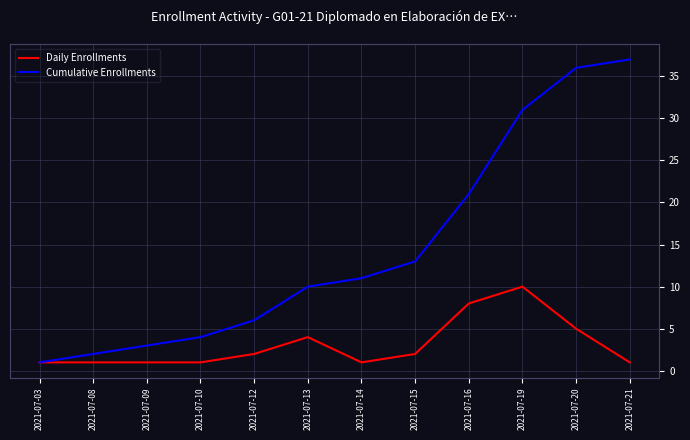

True or false: Cumulative Enrollments has a value of 21 at 2021-07-16.

True